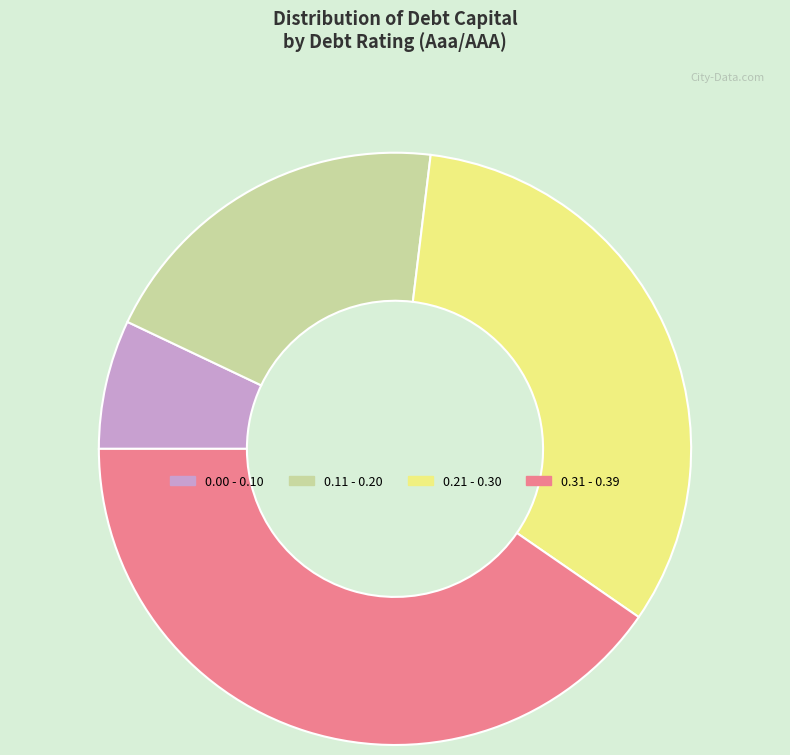

Which has a higher value, 0.21 - 0.30 or 0.11 - 0.20?

0.21 - 0.30